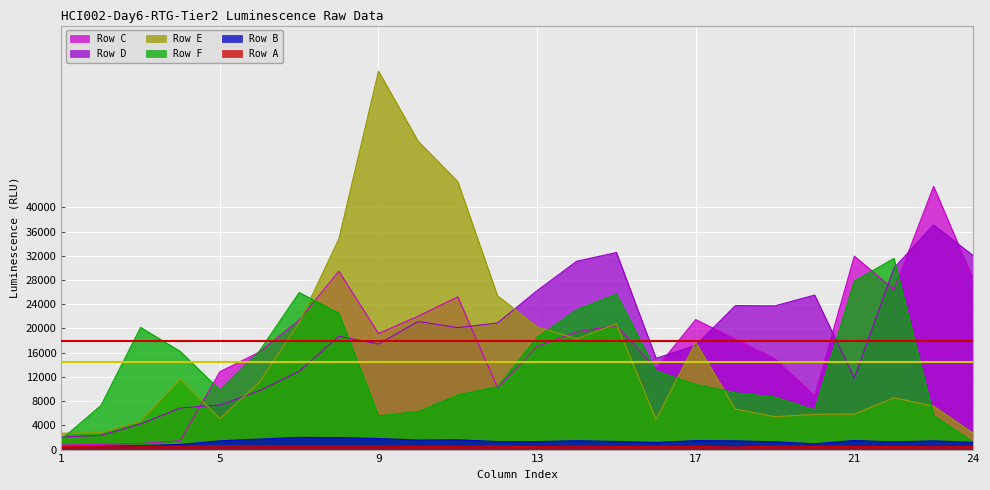

What is the sum of all Row B values?

31902